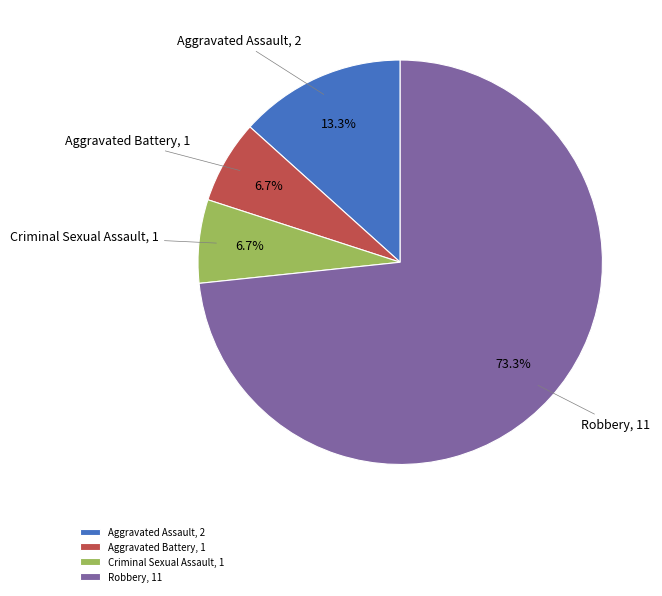

What percentage is the Aggravated Assault slice, to the nearest percent?

13%